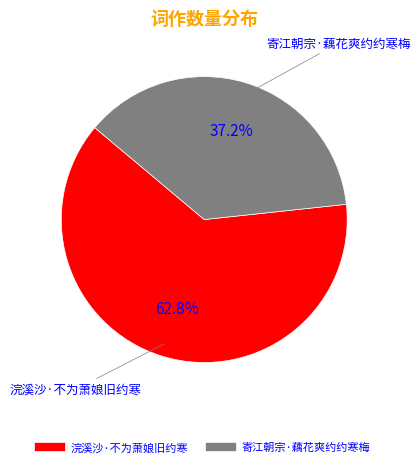

Is 寄江朝宗·藕花爽约约寒梅 the majority of the pie?

No